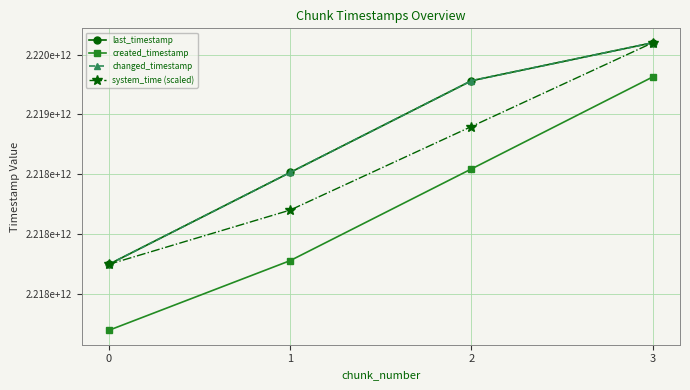

Is the value of created_timestamp at 1 greater than the value of changed_timestamp at 1?

No